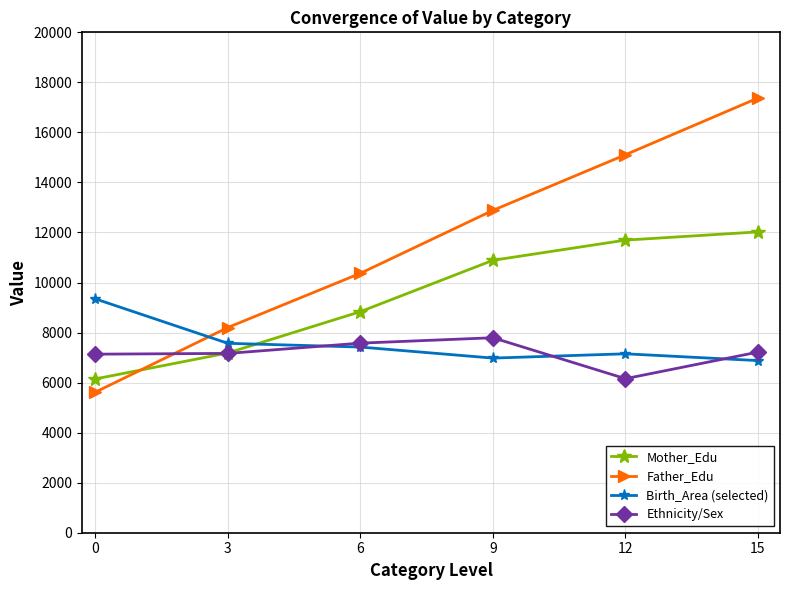

Which series has the largest range (max minus min)?

Father_Edu